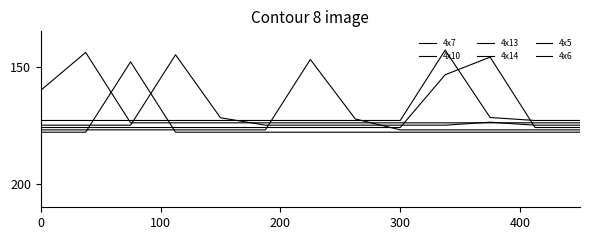

What is the highest value of the 4x6 series?

178.0